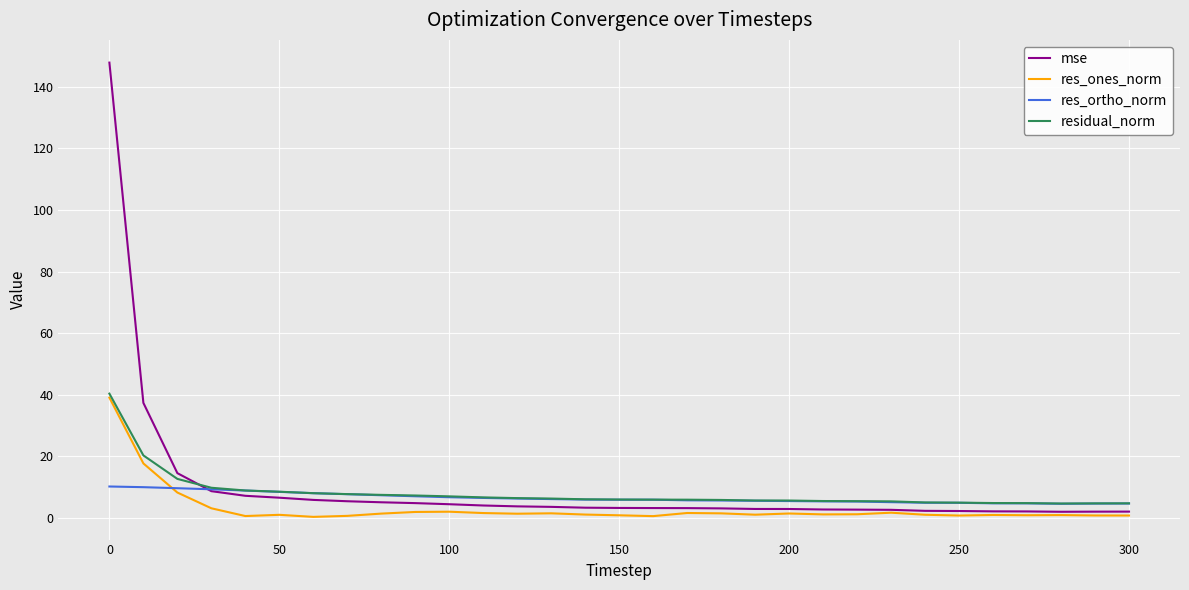

What is the greatest value displayed?

147.9